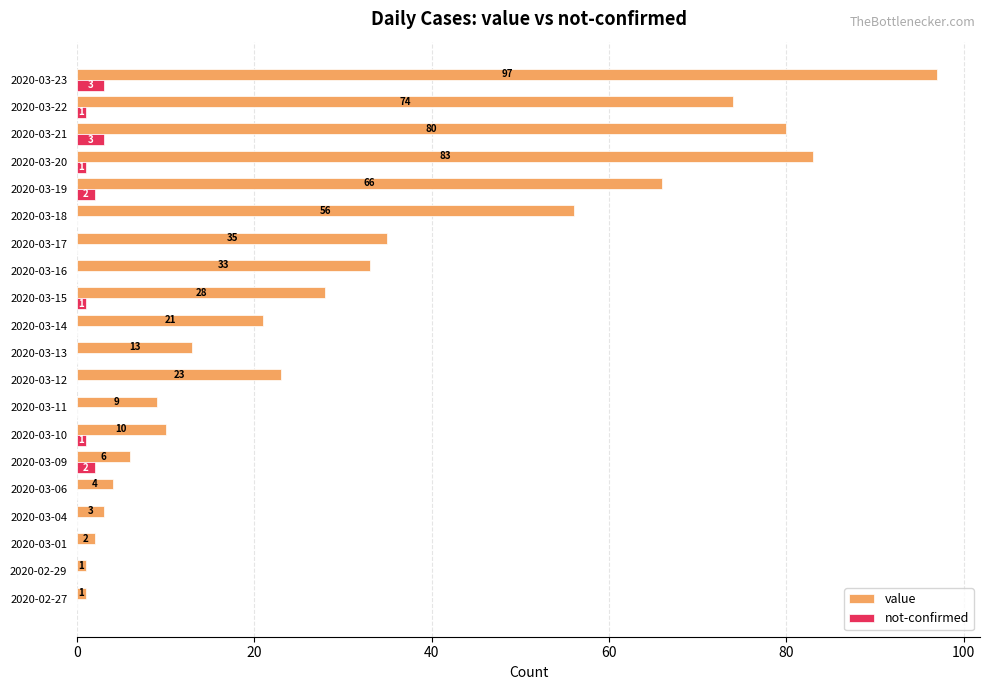

At which category is the sum across all series the highest?

2020-03-23